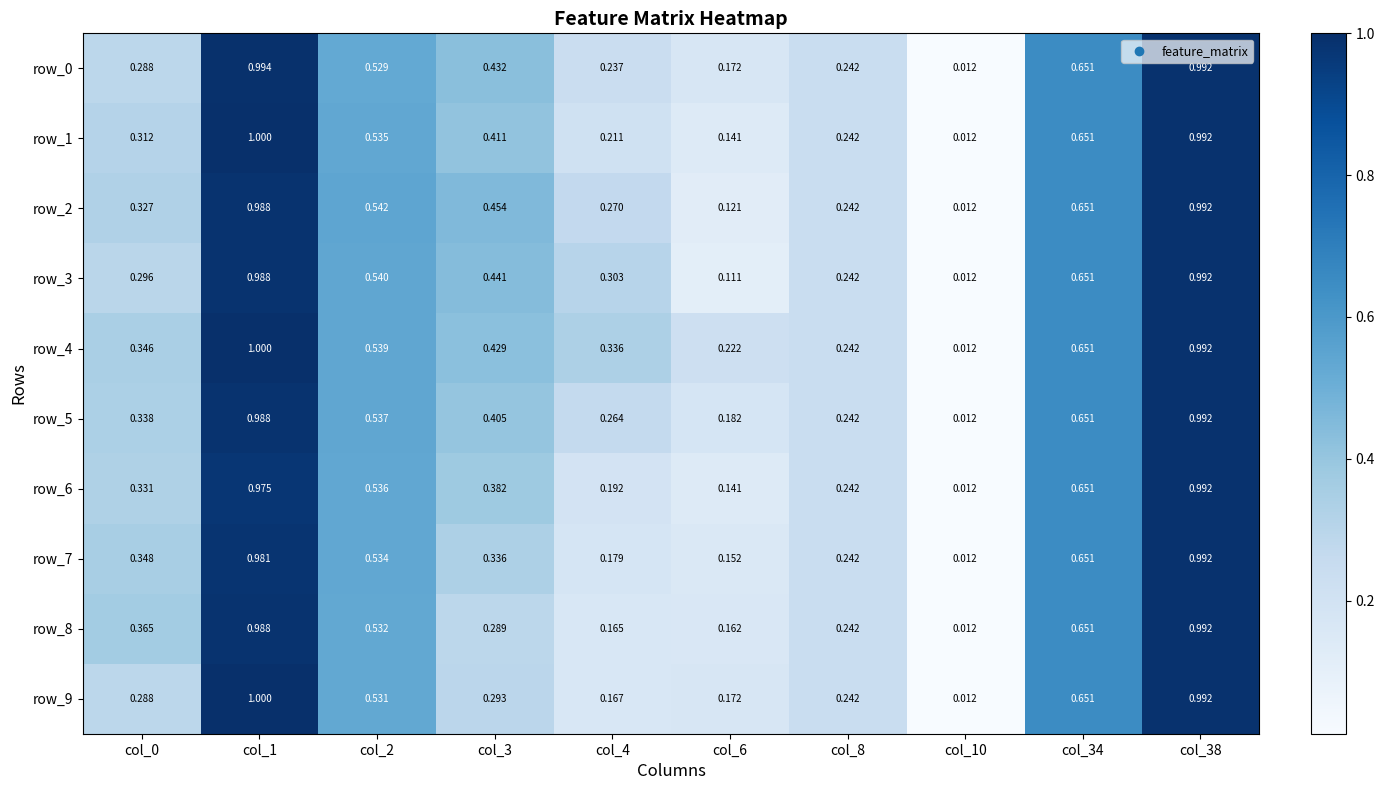

Reading left to right, list all the values displayed in this chart.

row_0: col_0=0.3	col_1=1.0	col_2=0.5	col_3=0.4	col_4=0.2	col_6=0.2	col_8=0.2	col_10=0.0	col_34=0.7	col_38=1.0
row_1: col_0=0.3	col_1=1.0	col_2=0.5	col_3=0.4	col_4=0.2	col_6=0.1	col_8=0.2	col_10=0.0	col_34=0.7	col_38=1.0
row_2: col_0=0.3	col_1=1.0	col_2=0.5	col_3=0.5	col_4=0.3	col_6=0.1	col_8=0.2	col_10=0.0	col_34=0.7	col_38=1.0
row_3: col_0=0.3	col_1=1.0	col_2=0.5	col_3=0.4	col_4=0.3	col_6=0.1	col_8=0.2	col_10=0.0	col_34=0.7	col_38=1.0
row_4: col_0=0.3	col_1=1.0	col_2=0.5	col_3=0.4	col_4=0.3	col_6=0.2	col_8=0.2	col_10=0.0	col_34=0.7	col_38=1.0
row_5: col_0=0.3	col_1=1.0	col_2=0.5	col_3=0.4	col_4=0.3	col_6=0.2	col_8=0.2	col_10=0.0	col_34=0.7	col_38=1.0
row_6: col_0=0.3	col_1=1.0	col_2=0.5	col_3=0.4	col_4=0.2	col_6=0.1	col_8=0.2	col_10=0.0	col_34=0.7	col_38=1.0
row_7: col_0=0.3	col_1=1.0	col_2=0.5	col_3=0.3	col_4=0.2	col_6=0.2	col_8=0.2	col_10=0.0	col_34=0.7	col_38=1.0
row_8: col_0=0.4	col_1=1.0	col_2=0.5	col_3=0.3	col_4=0.2	col_6=0.2	col_8=0.2	col_10=0.0	col_34=0.7	col_38=1.0
row_9: col_0=0.3	col_1=1.0	col_2=0.5	col_3=0.3	col_4=0.2	col_6=0.2	col_8=0.2	col_10=0.0	col_34=0.7	col_38=1.0